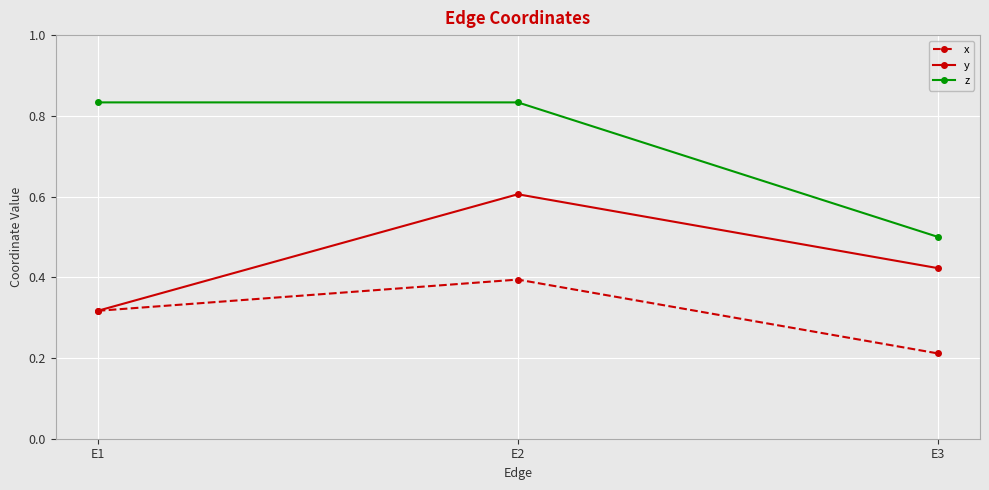

What is the highest value of the y series?

0.6